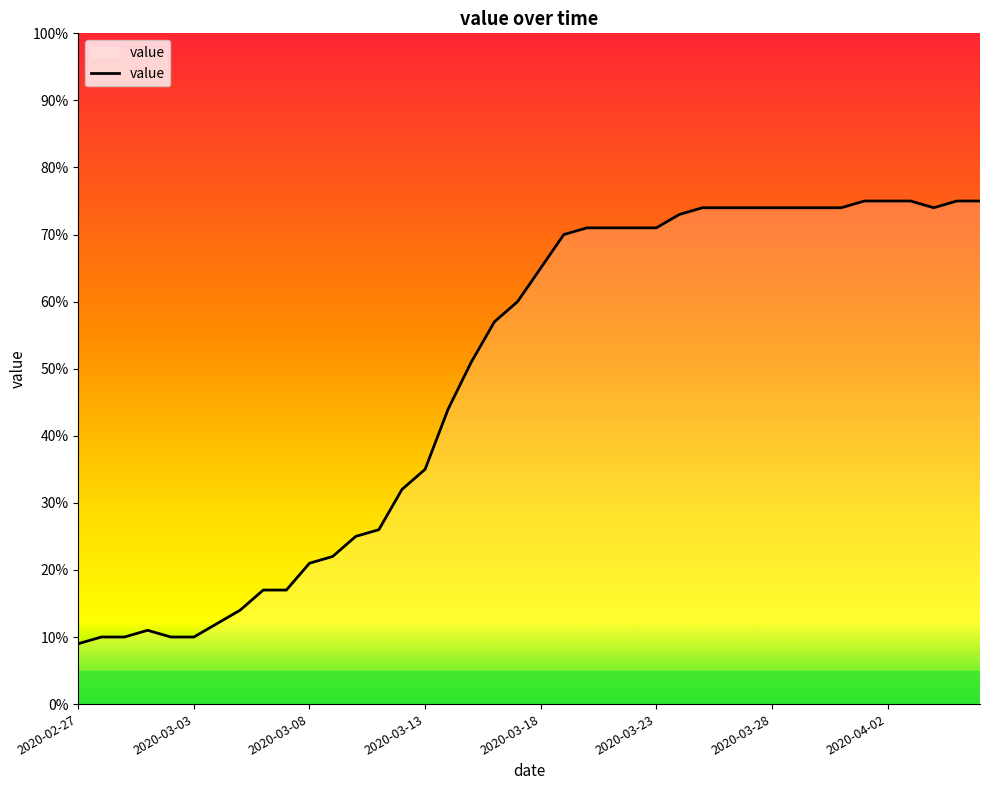

What is the difference between the maximum and minimum values?

66